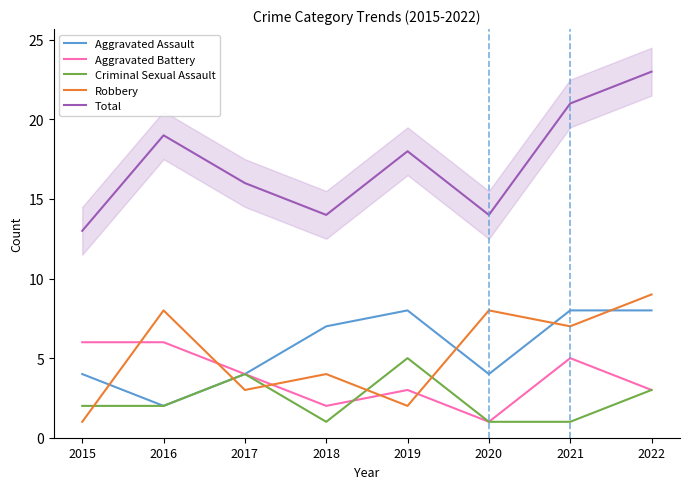

What is the spread (max minus min) of values at 2021?

20